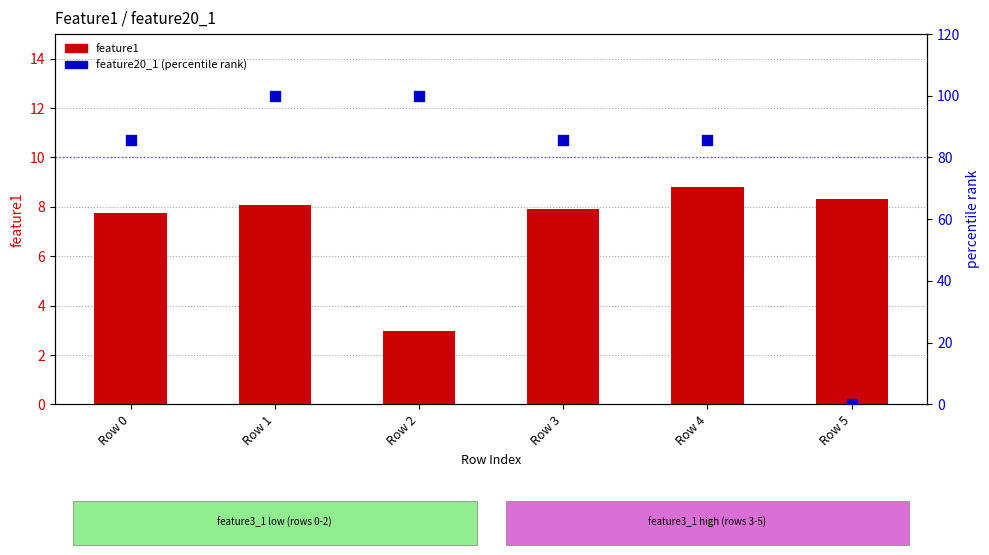

Is the value of feature20_1 (percentile rank) at Row 4 greater than the value of feature1 (transformed) at Row 2?

Yes